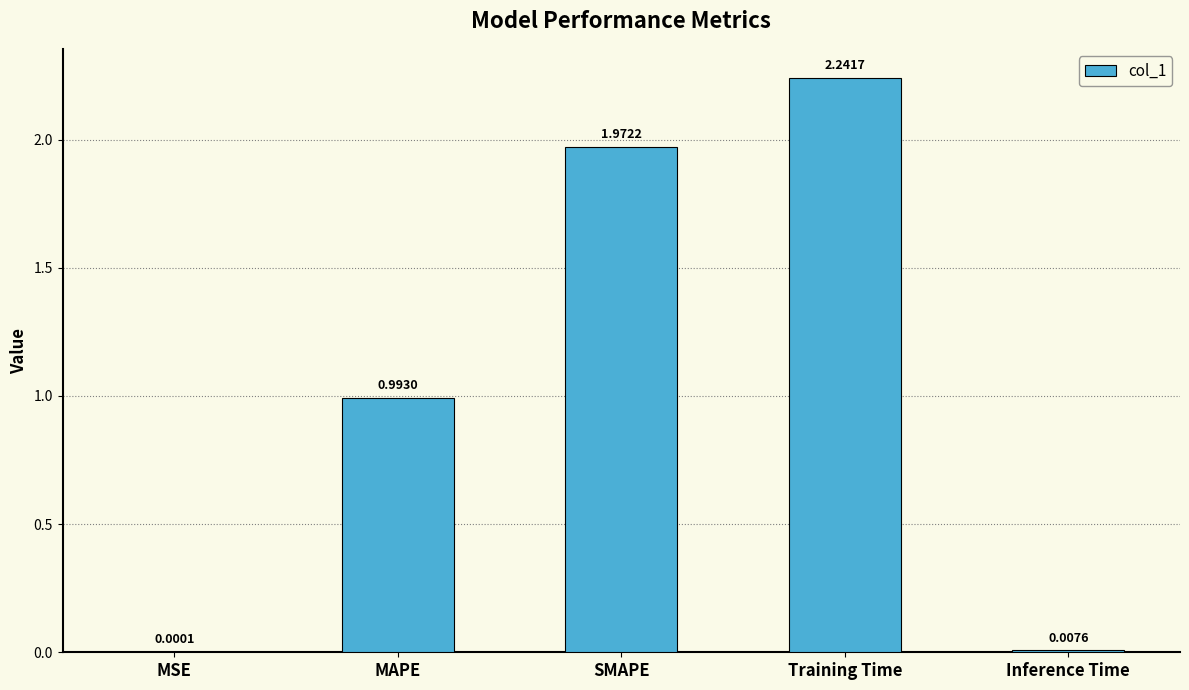

At which label is the value closest to 1?

MAPE